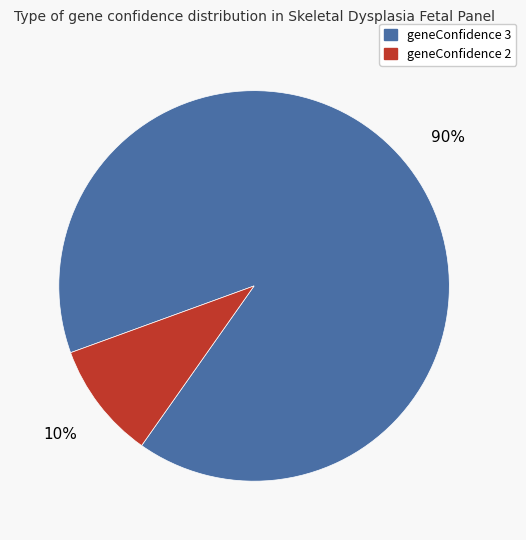

To the nearest percent, what percentage of the pie is geneConfidence 2?

10%